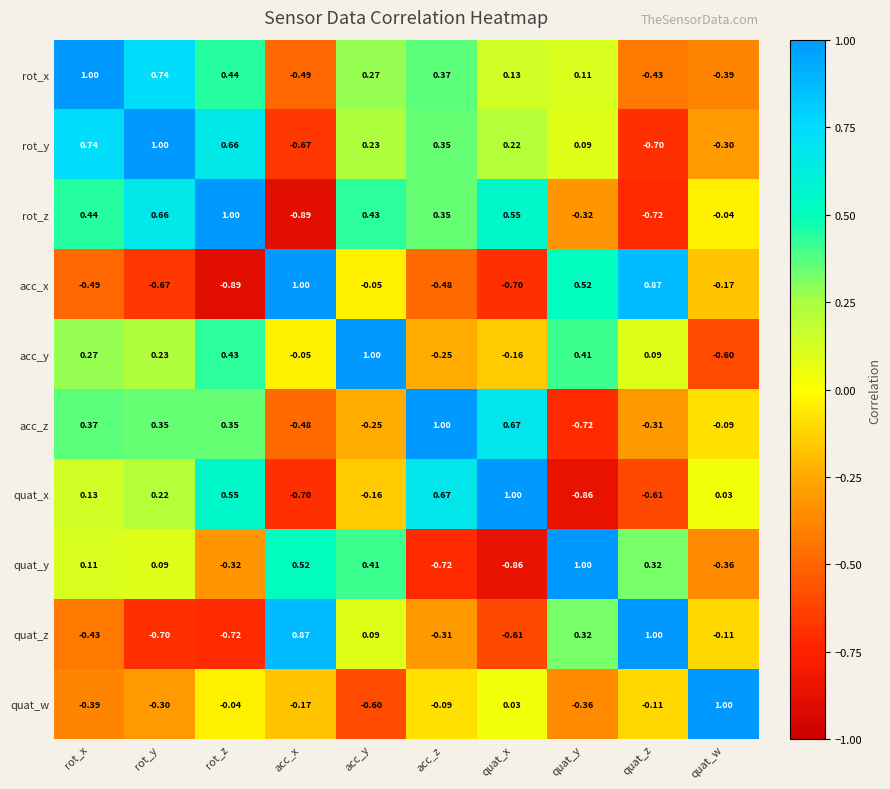

Is the value of rot_y at quat_w greater than the value of quat_z at quat_w?

No